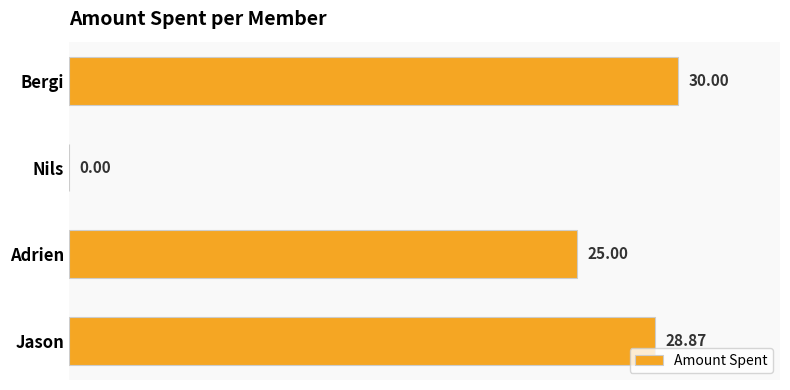

What is the change in value from Bergi to Adrien?

-5.0